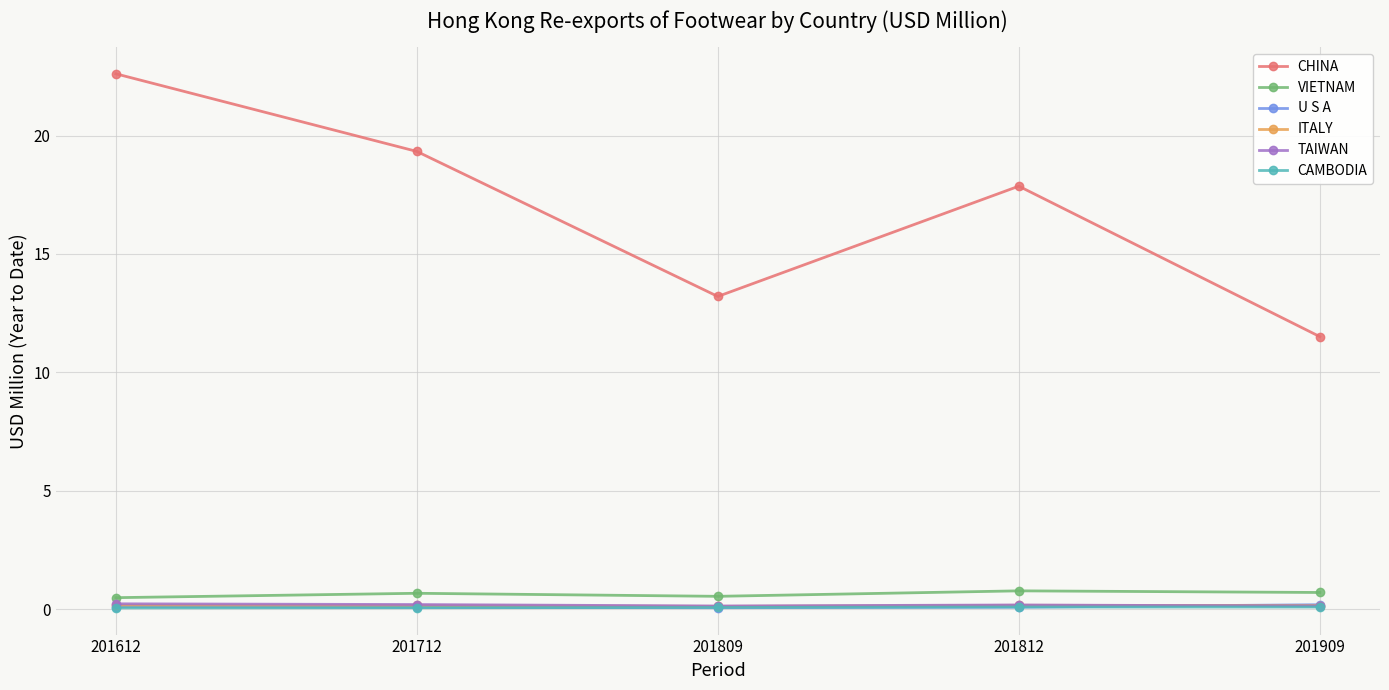

How many times do TAIWAN and ITALY cross each other?

1